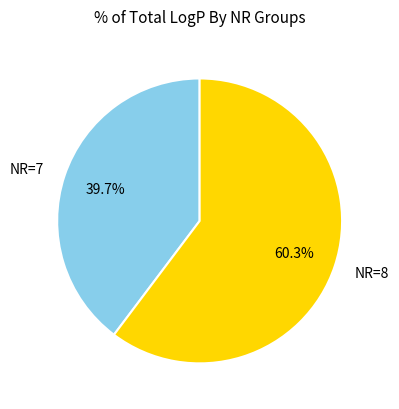

Does any single category account for the majority?

Yes